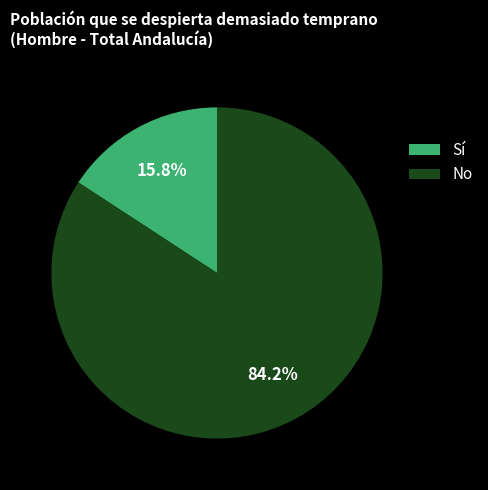

To the nearest percent, what is the combined percentage of No and Sí?

100%